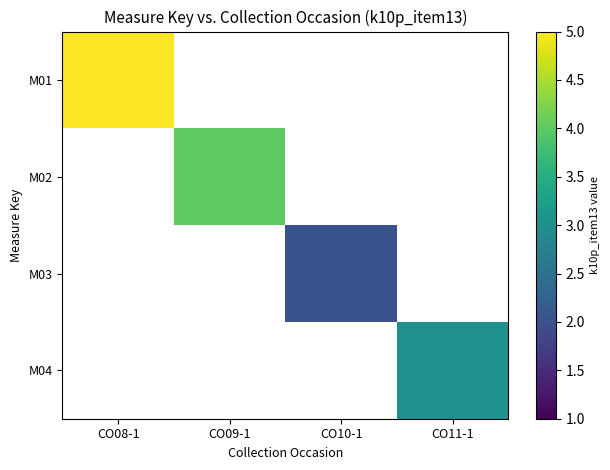

What is the greatest value displayed?

5.0